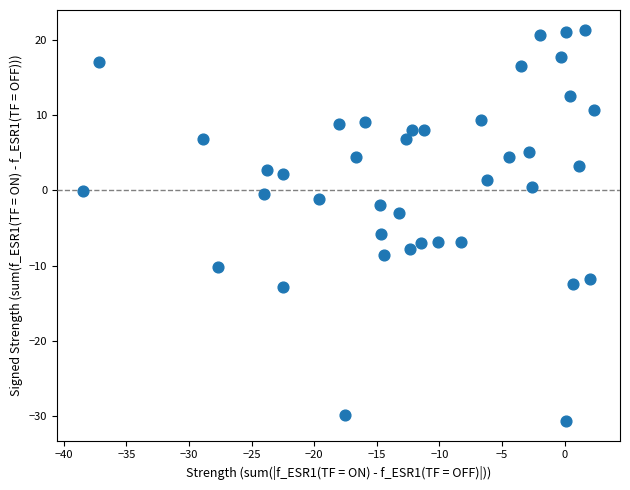

What Y value in the scatter plot is closest to -4?

-3.1